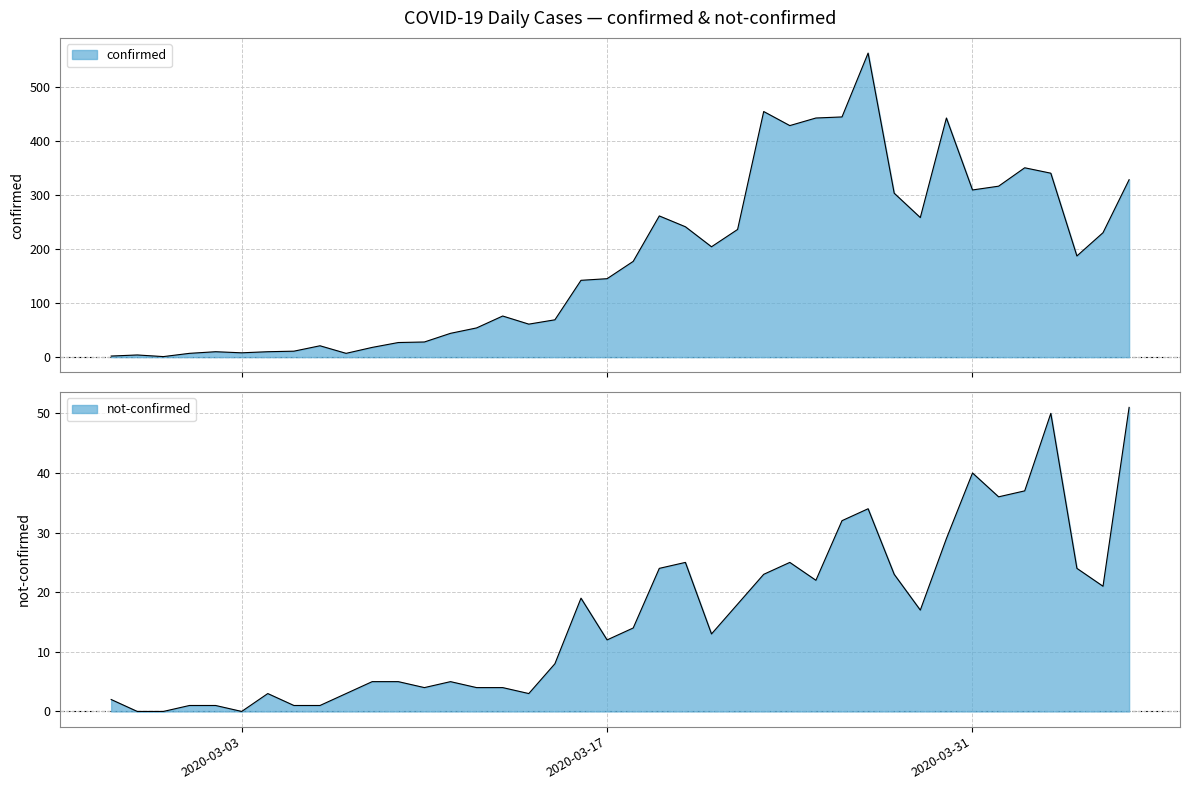

What is the spread (max minus min) of values at 2020-03-19?

237